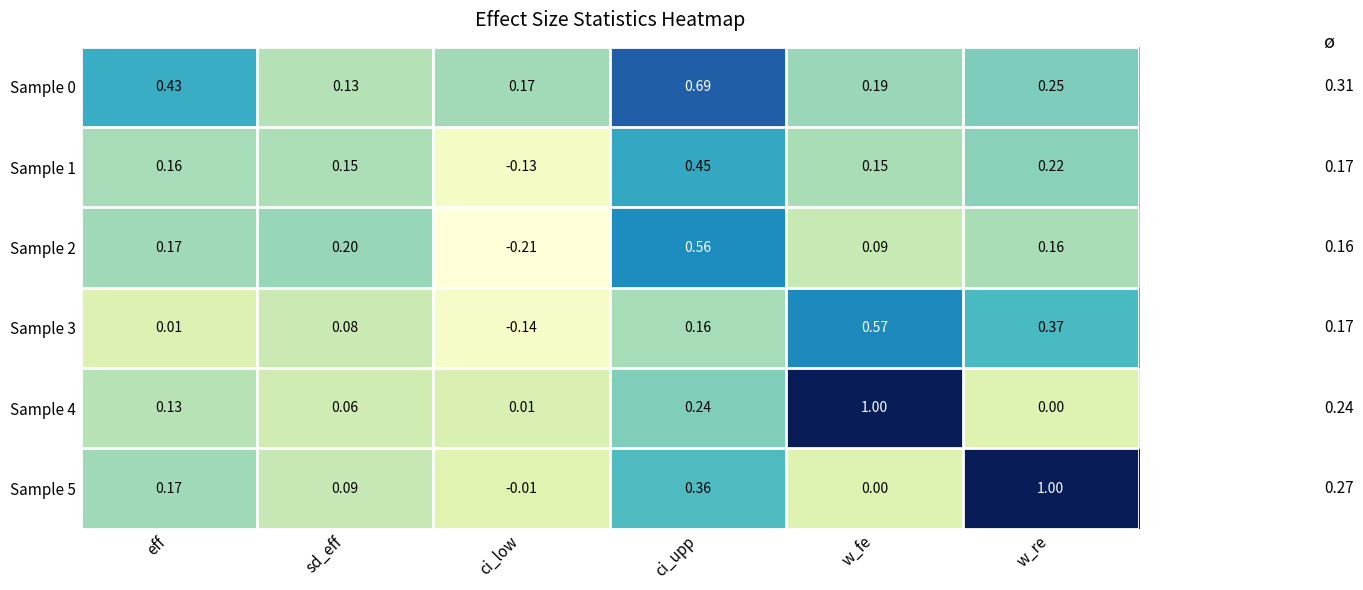

At which category is the sum across all series the highest?

ci_upp